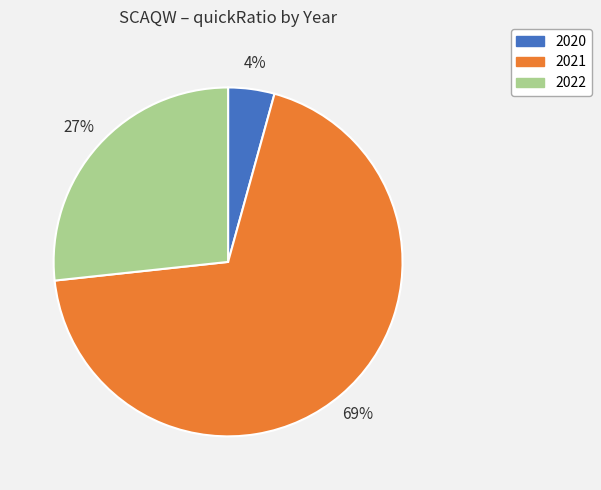

How many slices are in this pie chart?

3